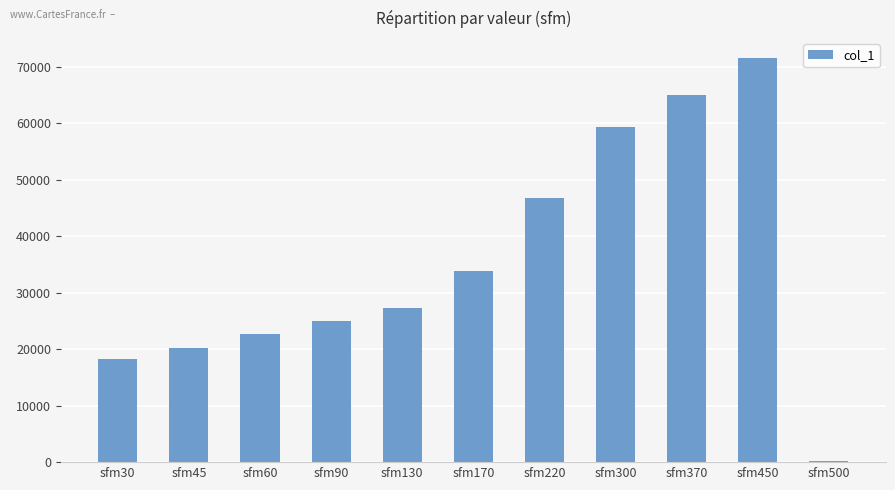

What is the sum of all values?

390013